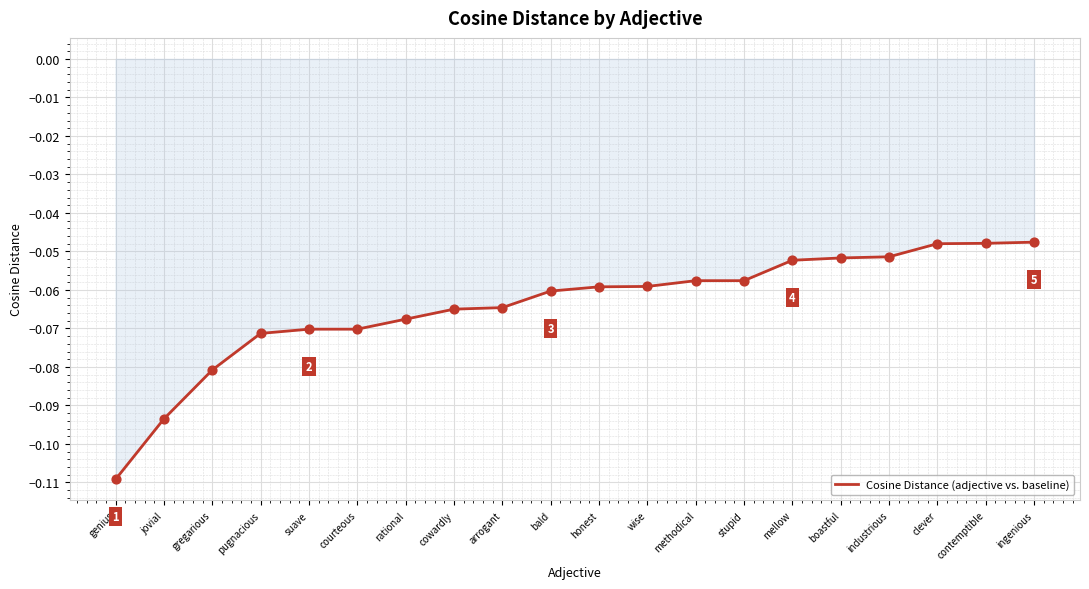

Between boastful and methodical, which is larger?

boastful